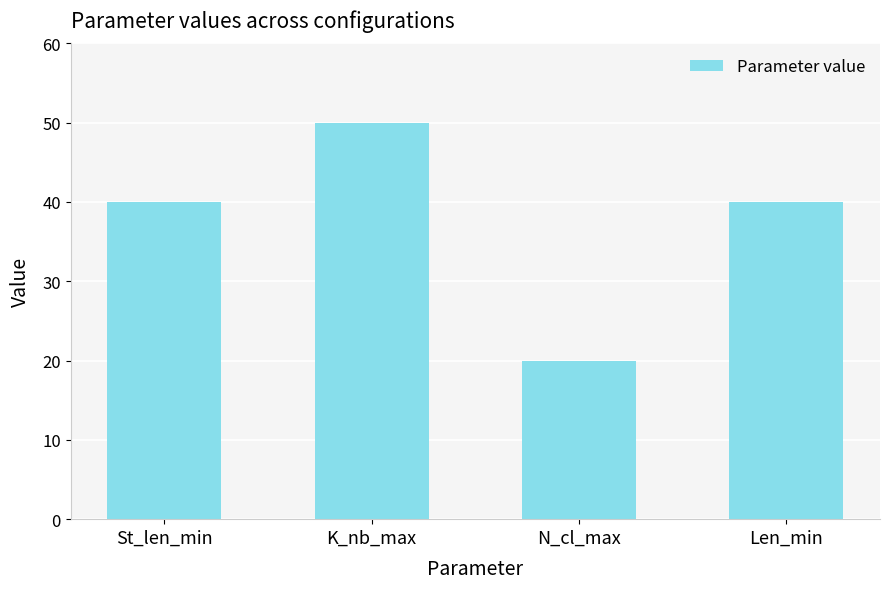

What is the sum of the values at K_nb_max and N_cl_max?

70